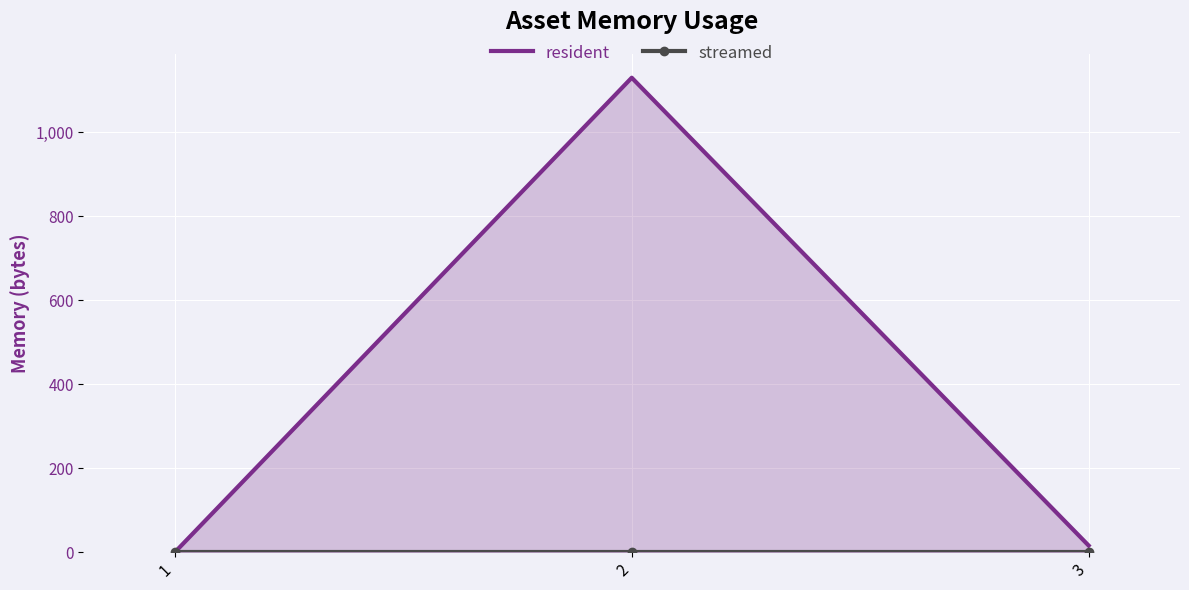

Reading left to right, list all the values displayed in this chart.

resident: 0	1130	16
streamed: 0	0	0